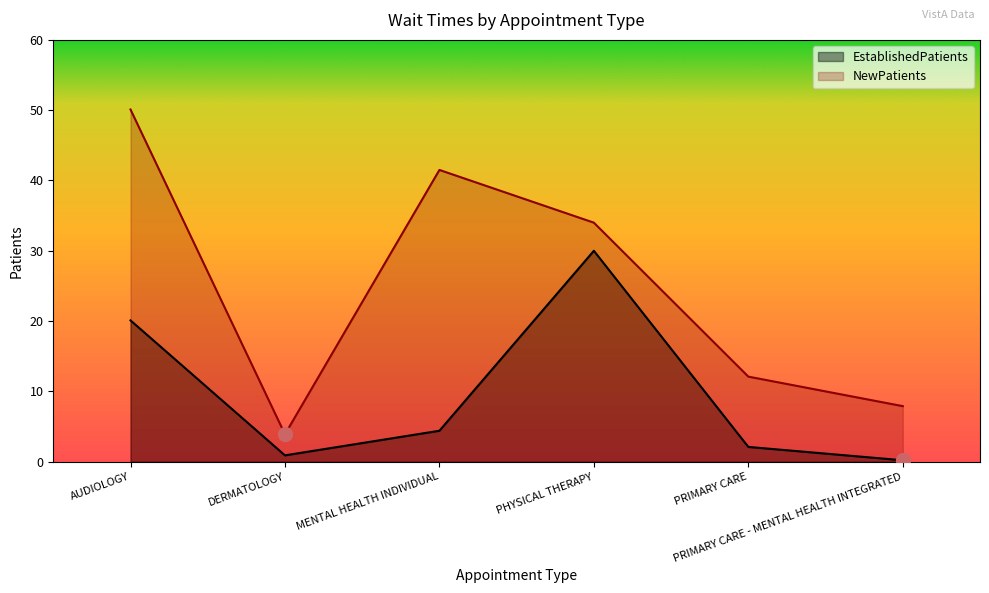

Reading left to right, what are all the values shown in this chart?

EstablishedPatients: 20.1	0.9	4.4	30.0	2.1	0.2
NewPatients: 50.1	3.9	41.5	34.0	12.1	7.9